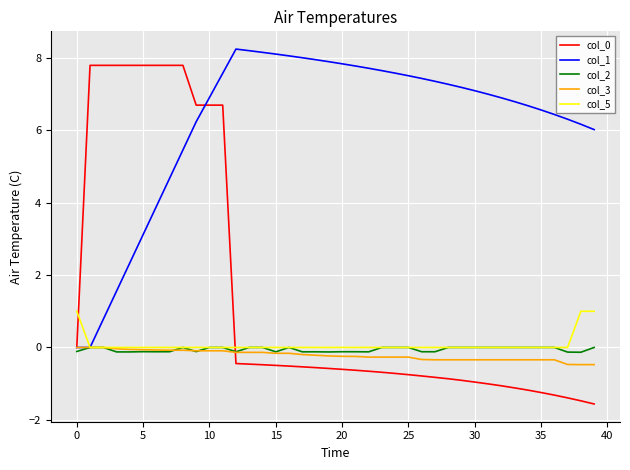

True or false: col_5 and col_0 intersect in this chart.

True